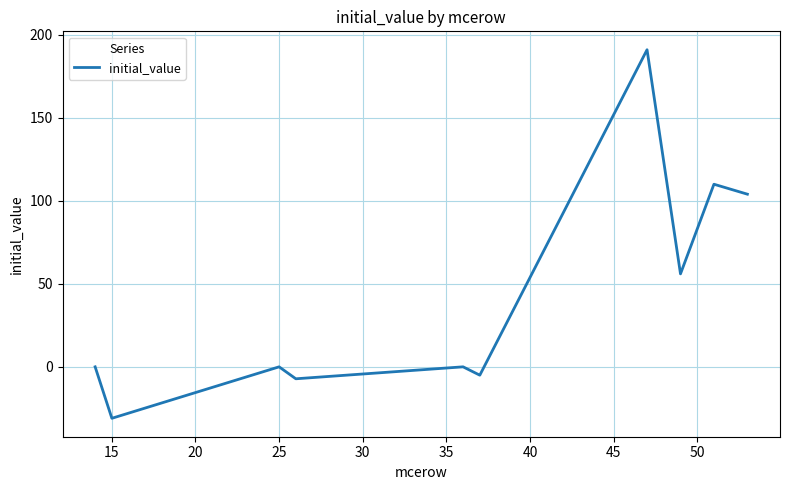

What is the greatest value displayed?

191.0